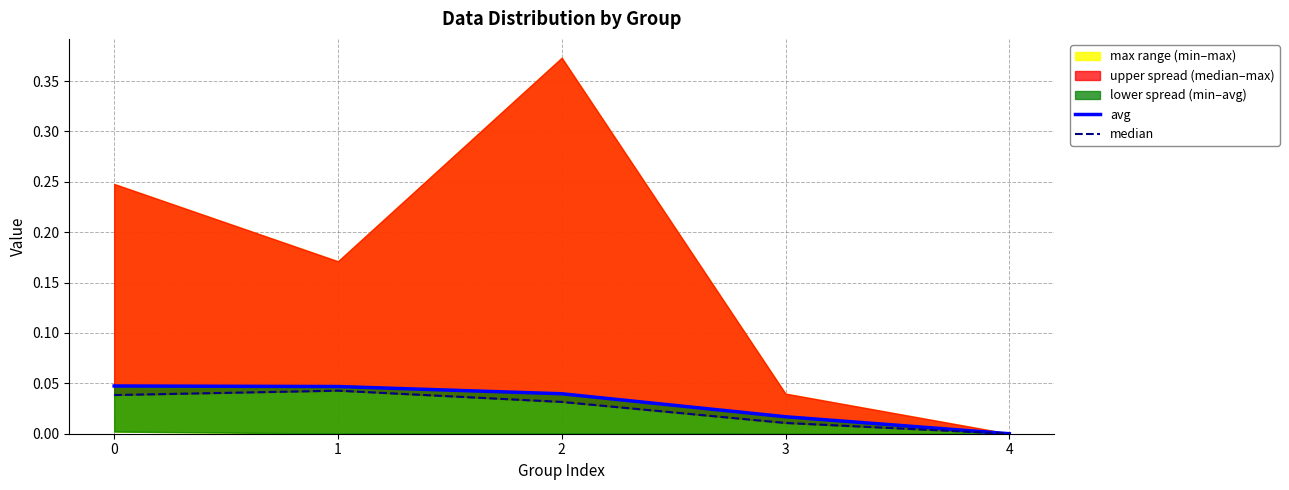

What is the sum of all median values?

0.1